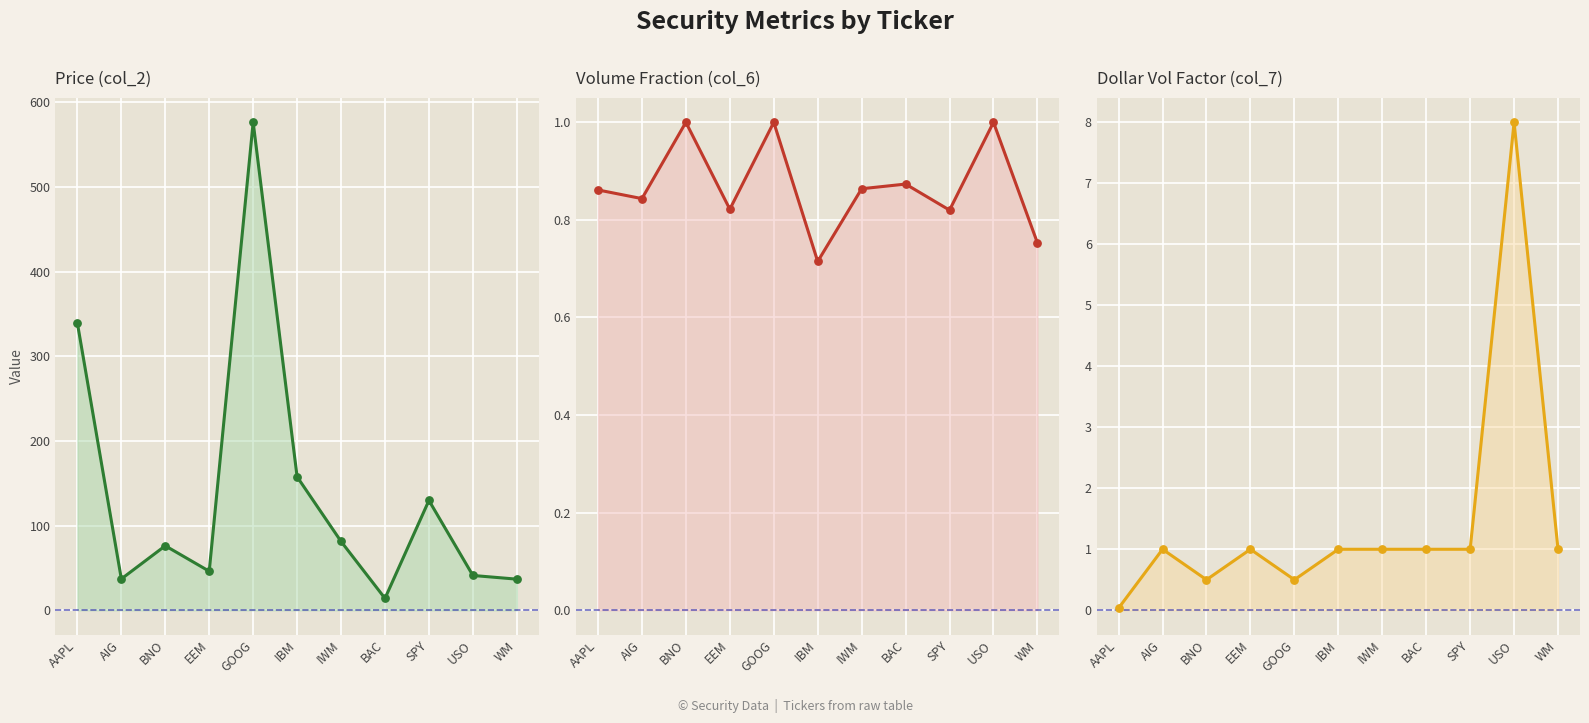

At which category is the sum across all series the highest?

GOOG